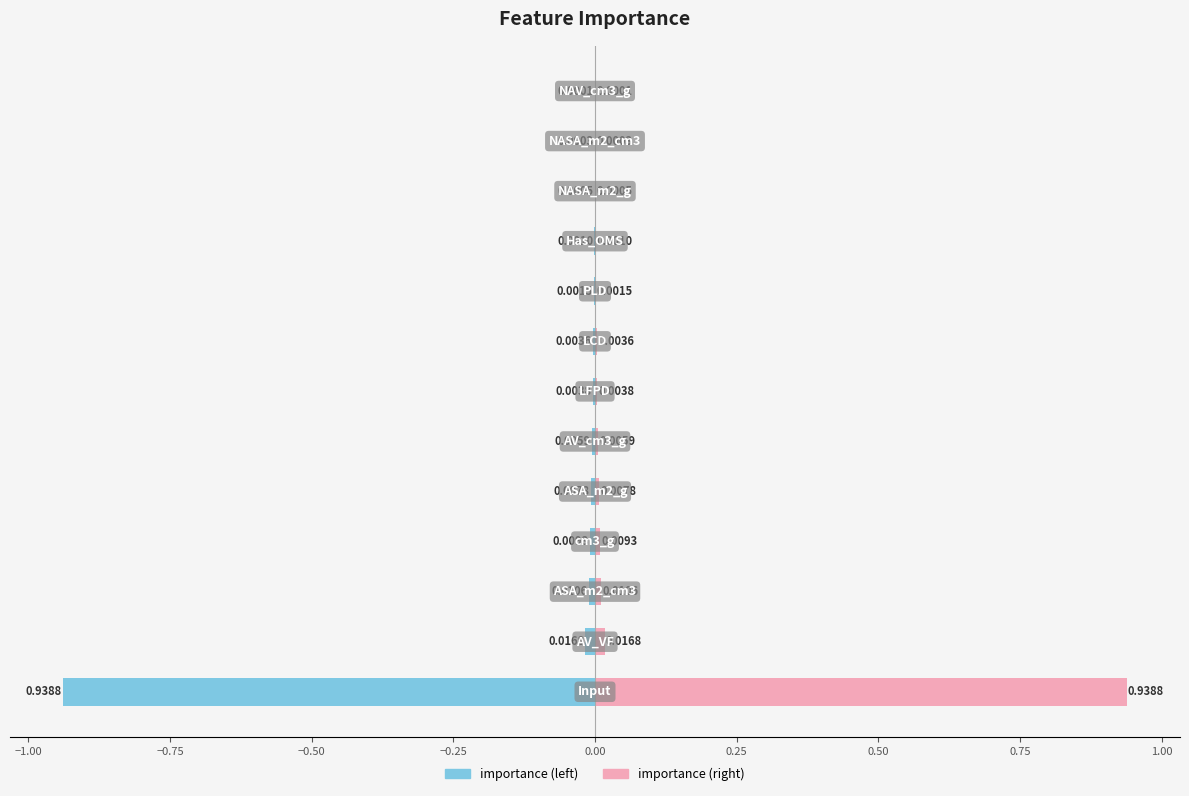

Is it true that importance (right) equals 0.0 at −0.50?

True